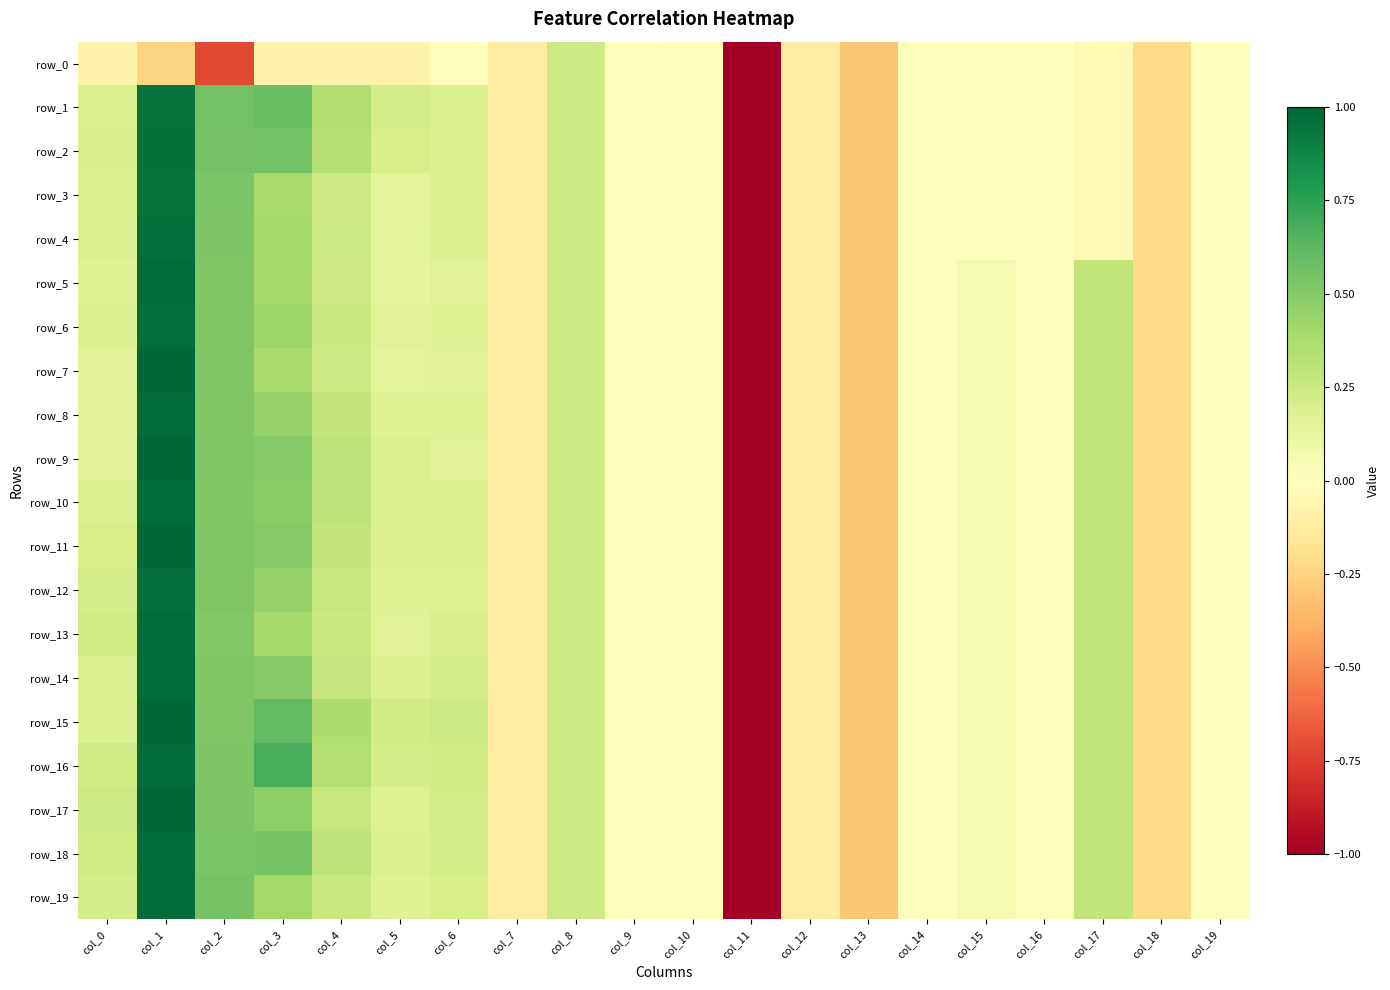

What is the difference between the row_7 values at col_10 and col_18?

0.2